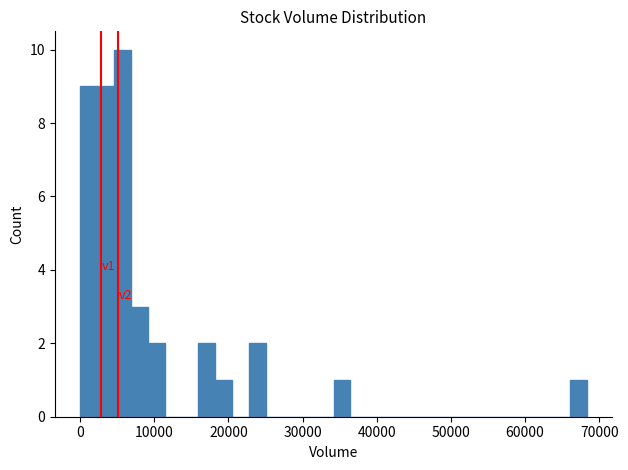

Read against the x-axis, roughly where is the centre of the tallest bar?

6000